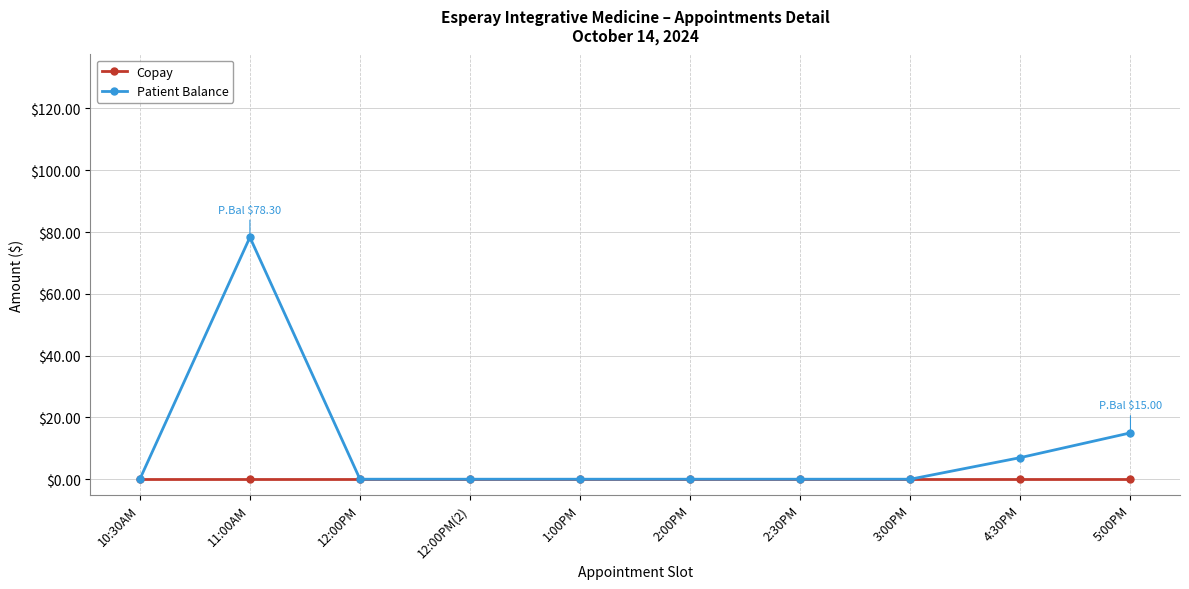

How many categories are shown in the chart?

10